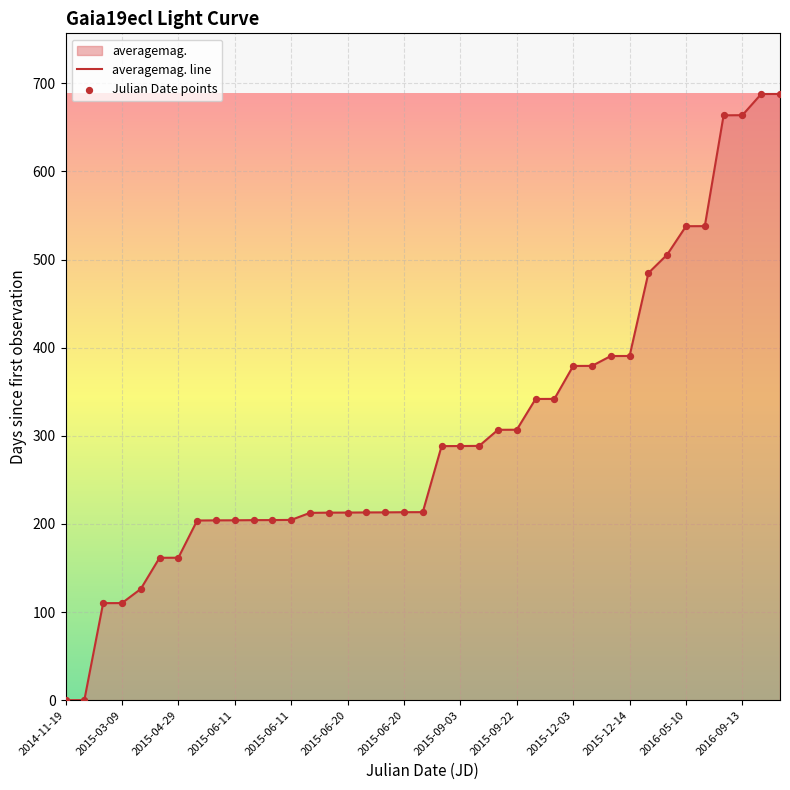

Is the value of Julian Date points at 26 greater than the value of averagemag. line at 22?

Yes